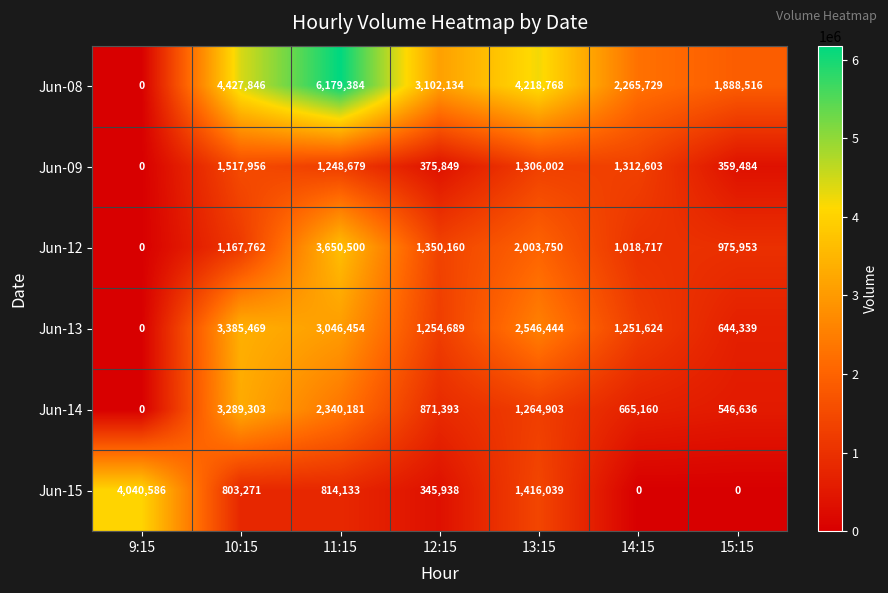

What is the average value of the Jun-15 series?

1059995